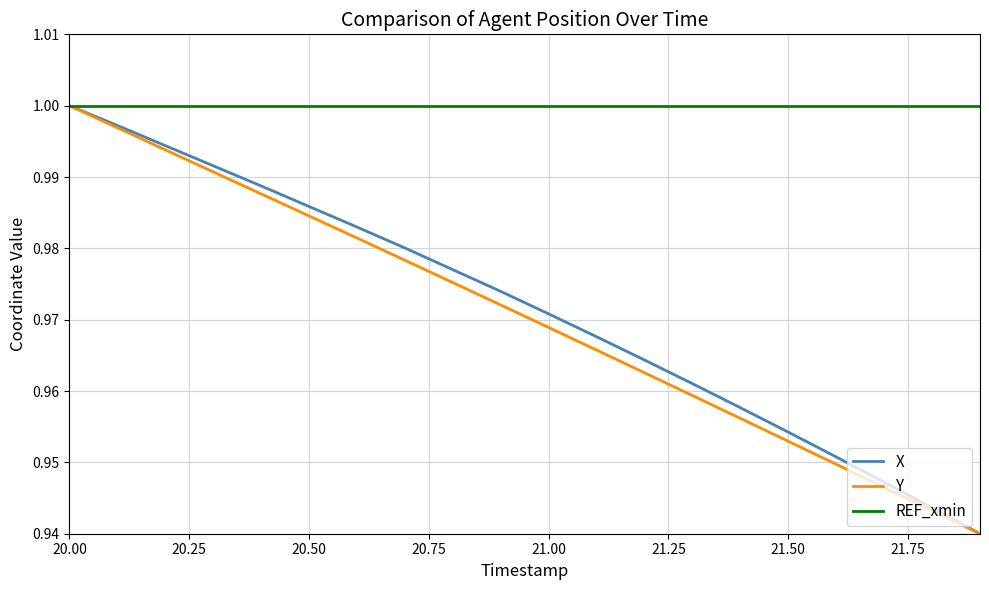

What is the difference between the second highest and second lowest values in the Y series?

0.1